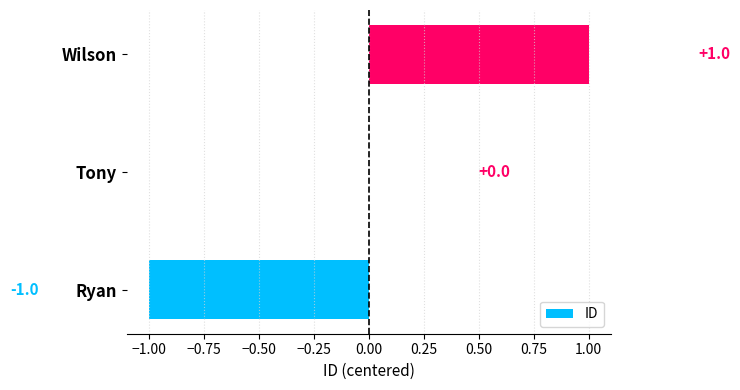

Where is the data nearest to the value 0?

Tony